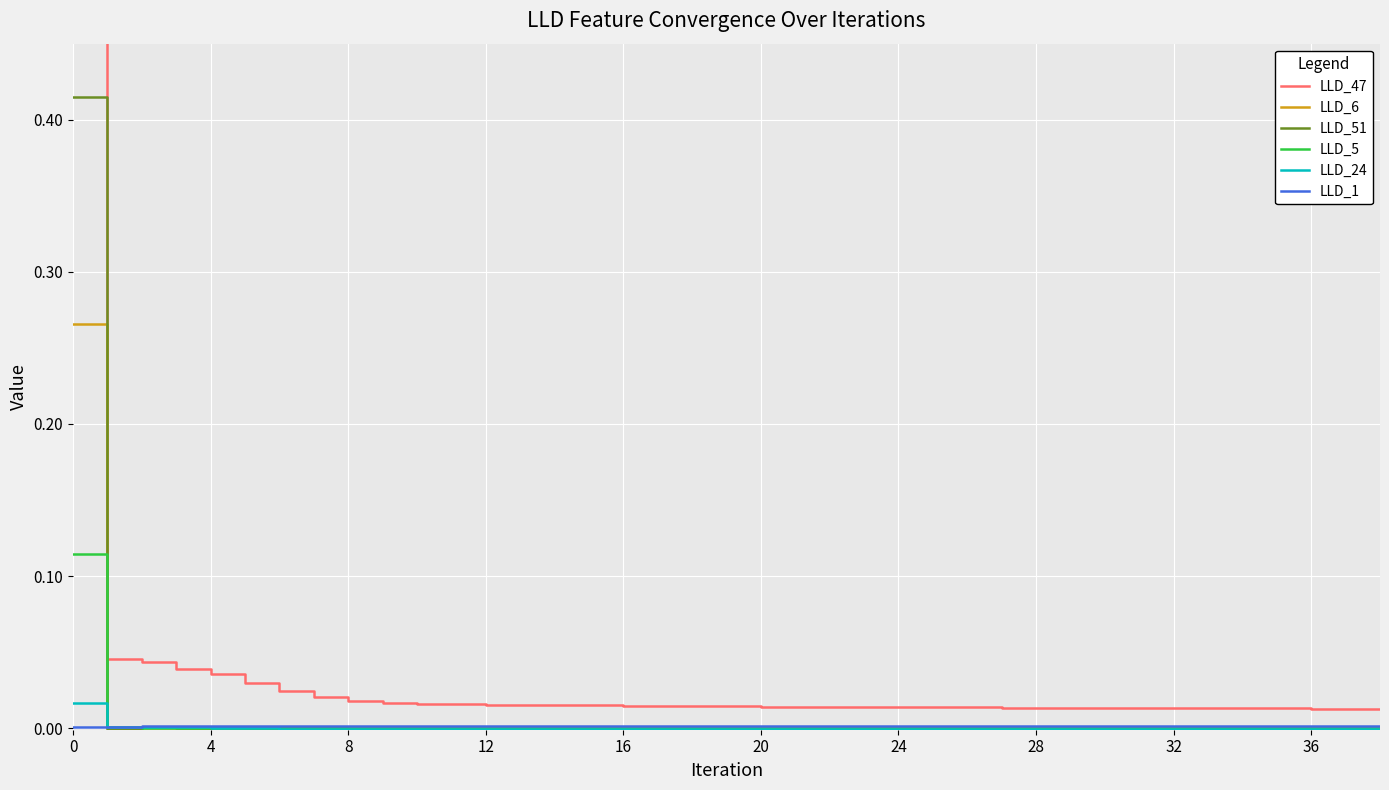

True or false: LLD_47 and LLD_51 intersect in this chart.

False